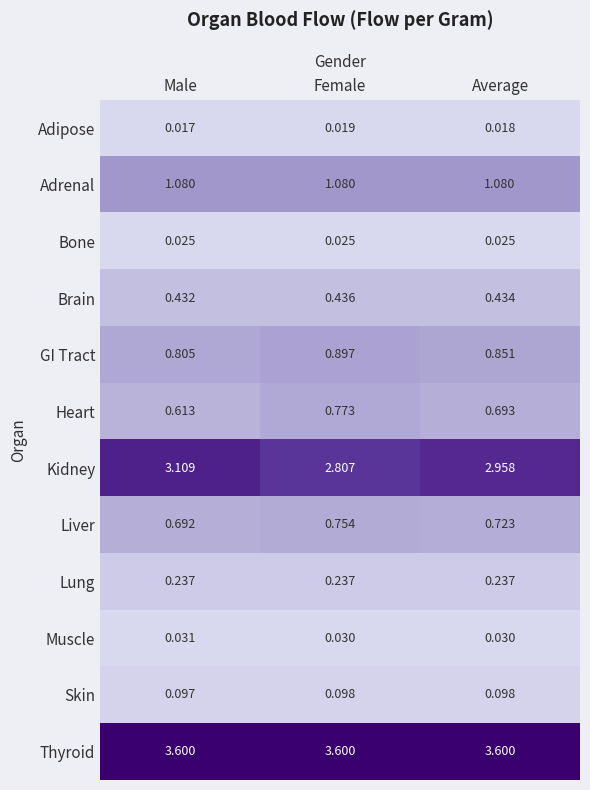

Which series has the widest spread of values?

Kidney